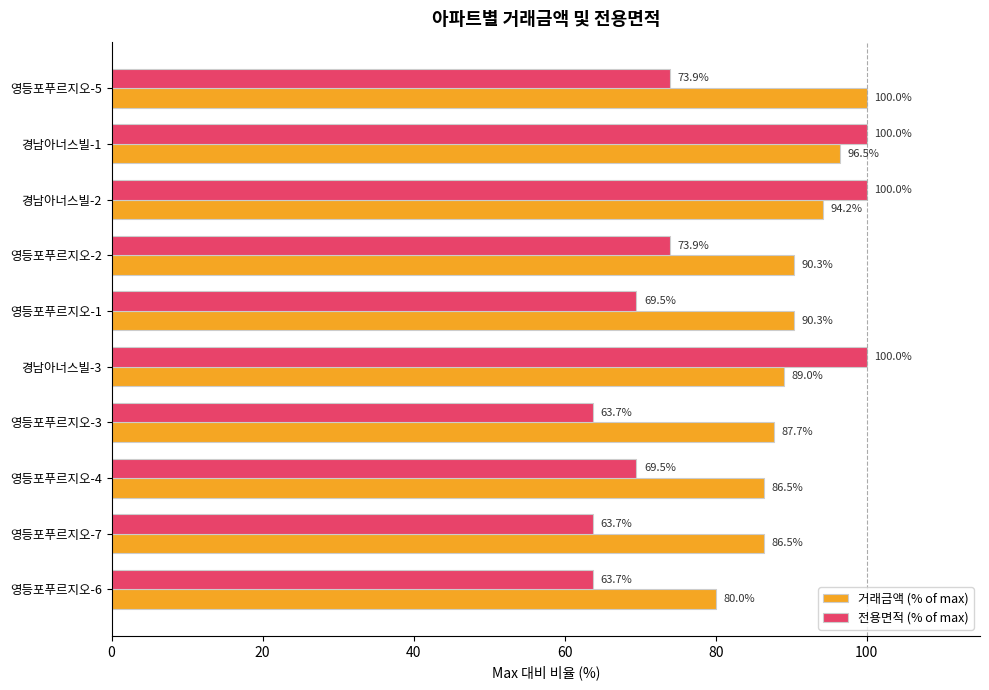

Which series has the largest range (max minus min)?

전용면적 (% of max)